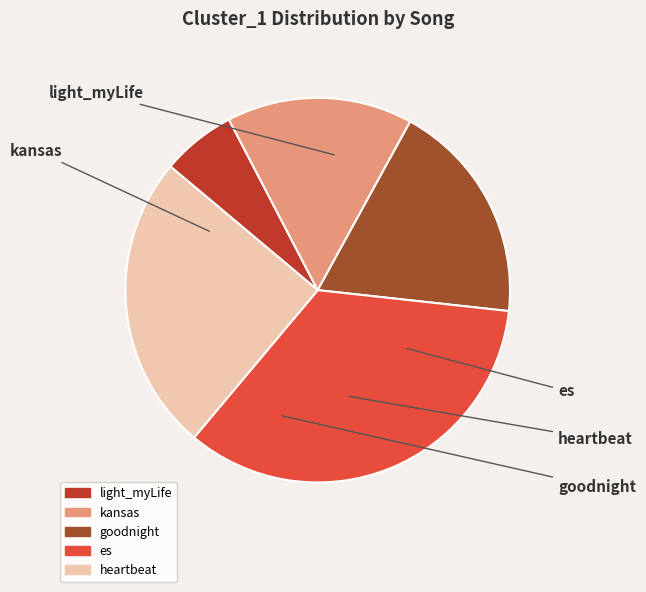

Which category has the biggest portion of the pie?

es